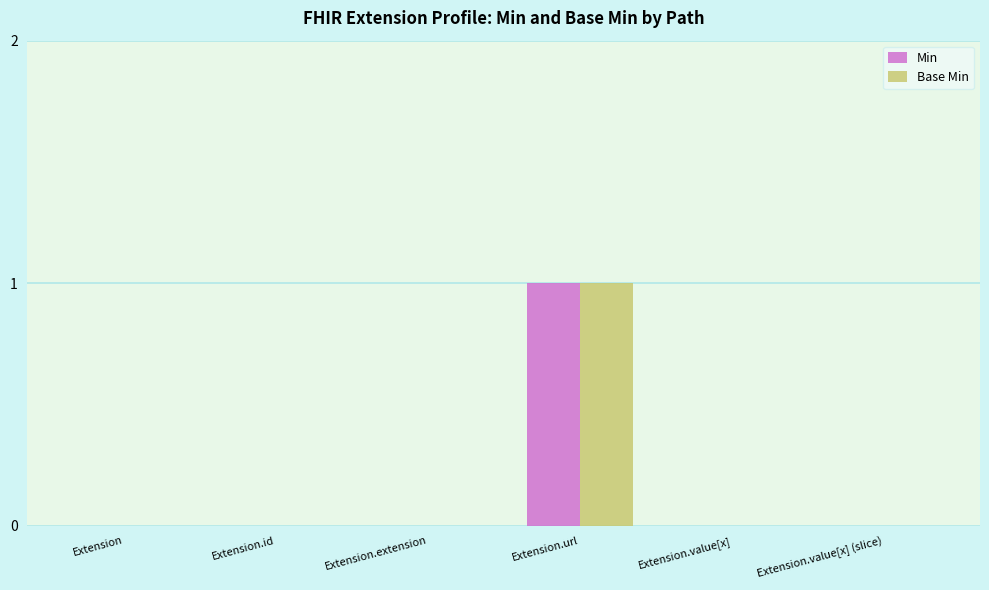

The Base Min series shows 2 at Extension.url. True or false?

False